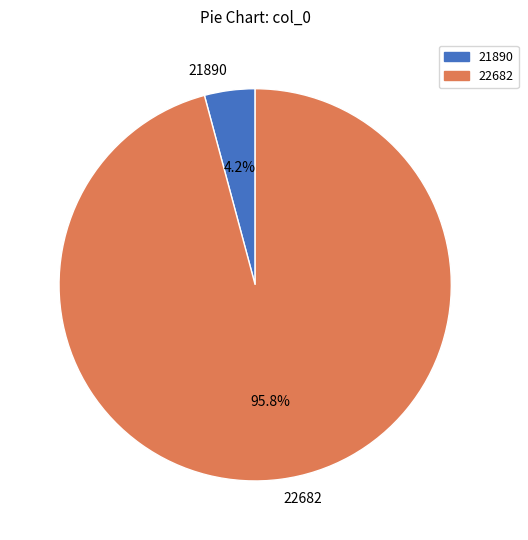

To the nearest percent, what portion does 21890 represent?

4%